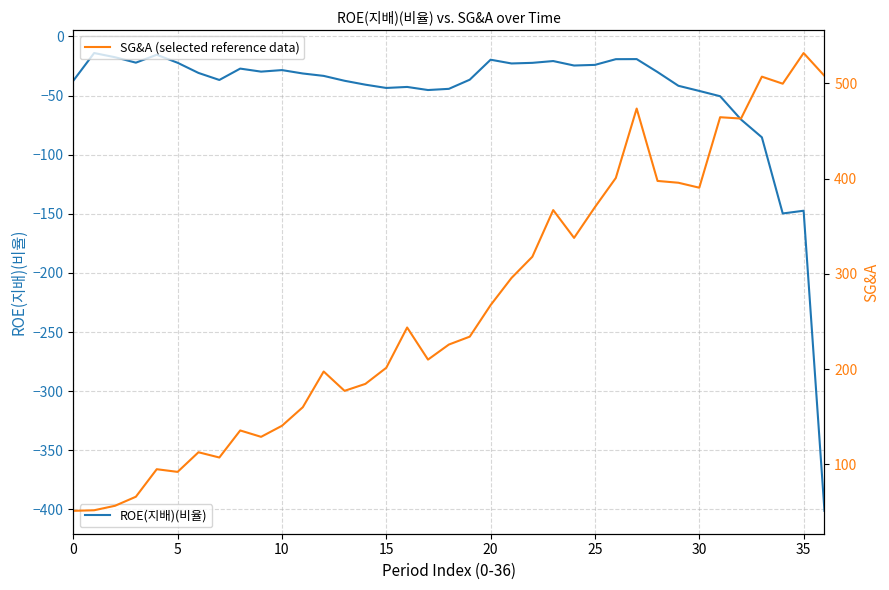

Between 20 and 24, which series saw the biggest shift?

SG&A